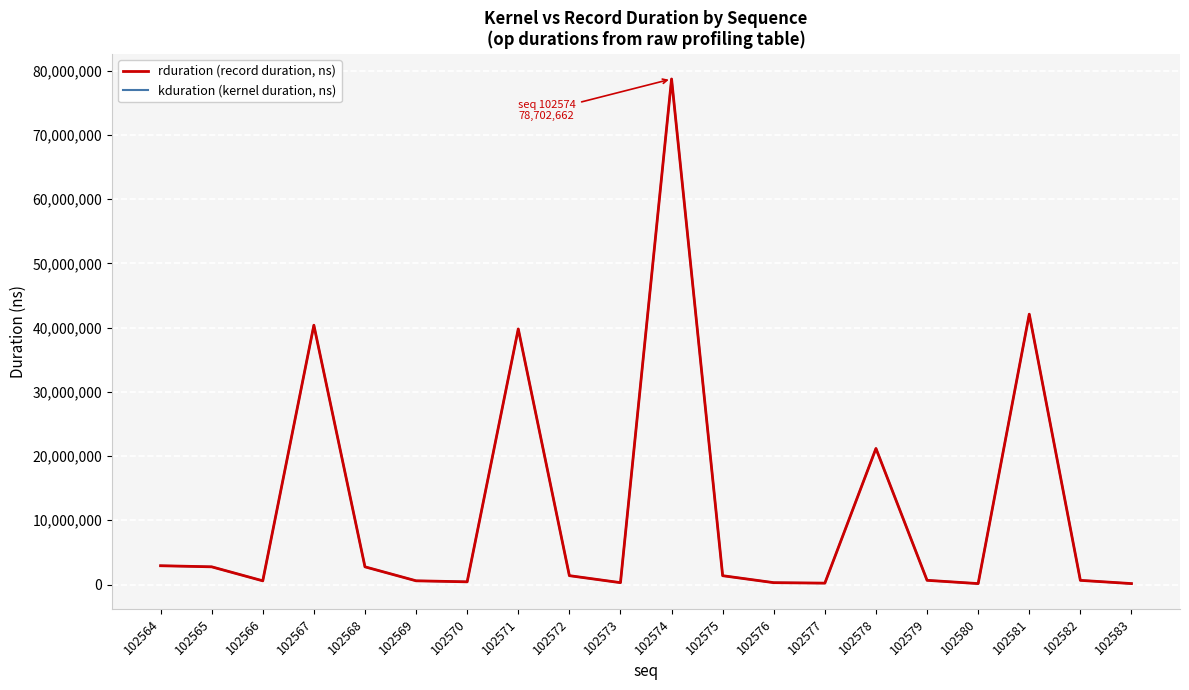

Does the chart have visible grid lines?

Yes